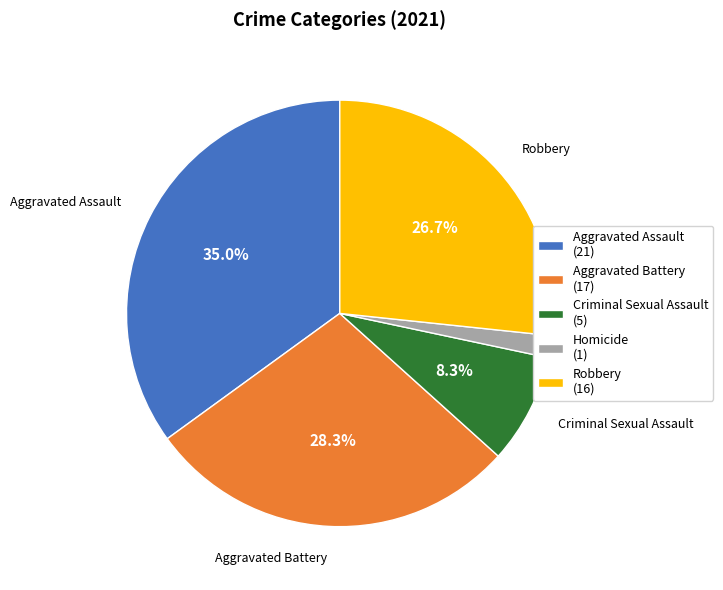

What percentage is the Aggravated Battery slice, to the nearest percent?

28%